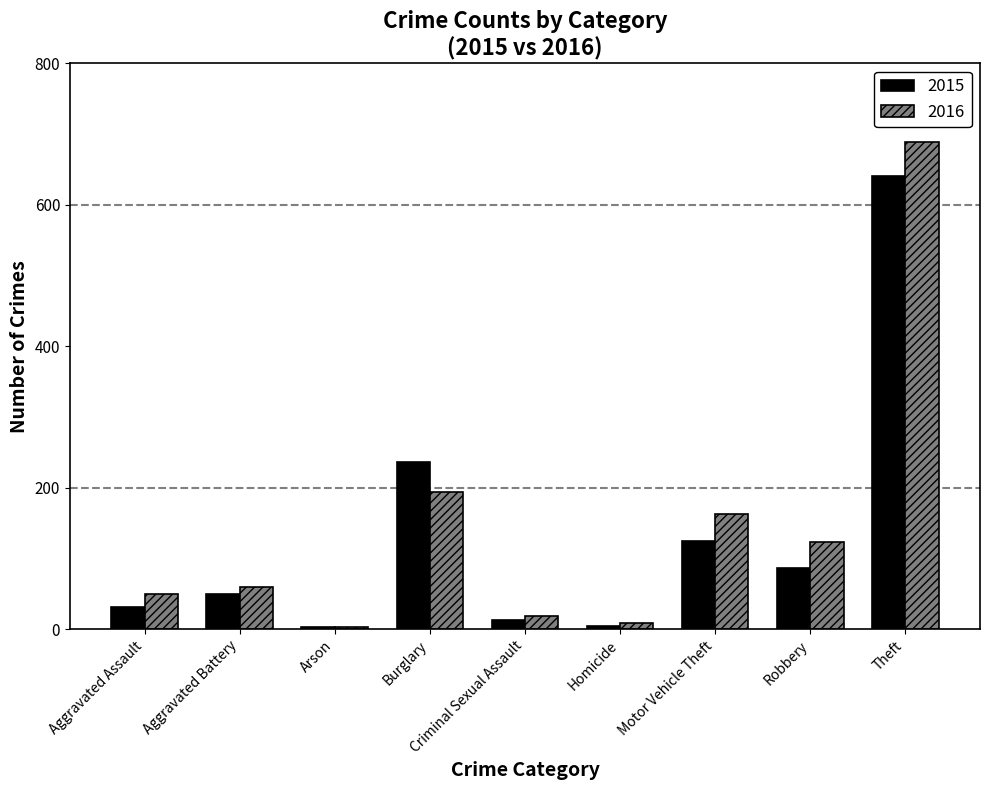

What position from the right is Theft?

1